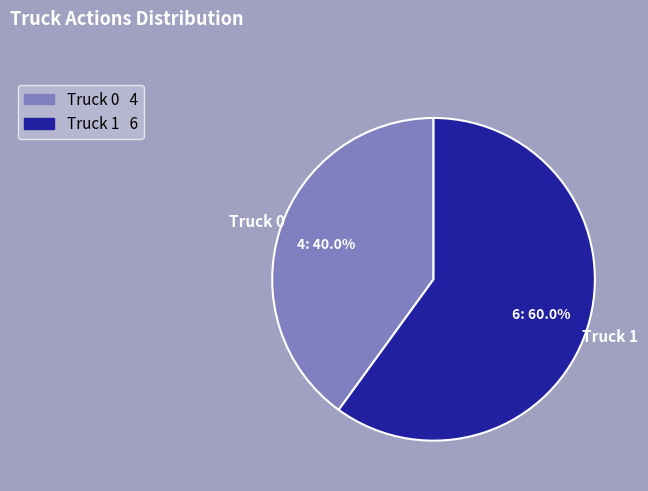

The Truck 0 slice represents 40% of the pie. True or false?

True